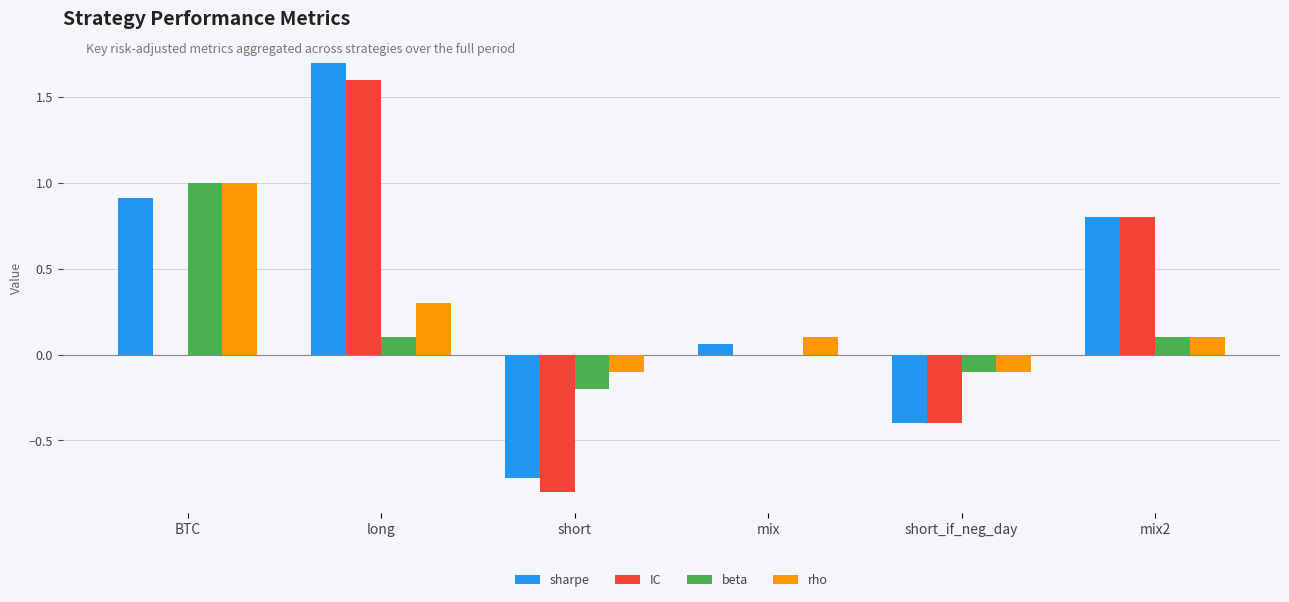

Count the number of categories in the chart.

6